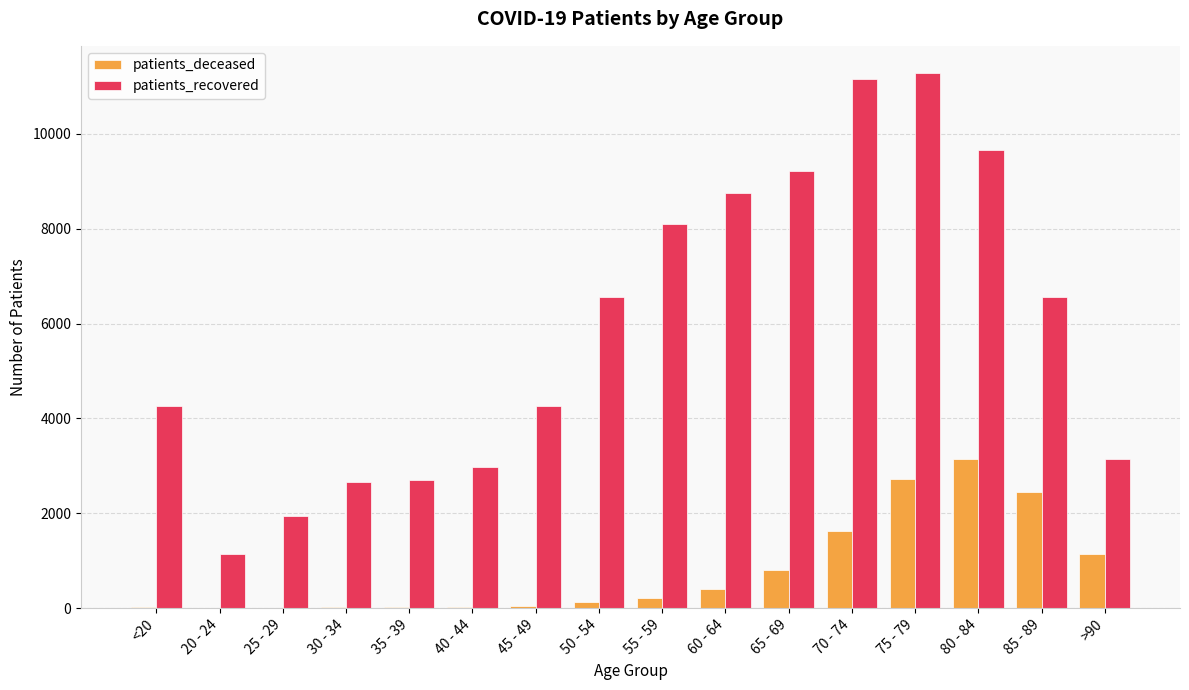

The value of patients_deceased at 70 - 74 is 1626. True or false?

True